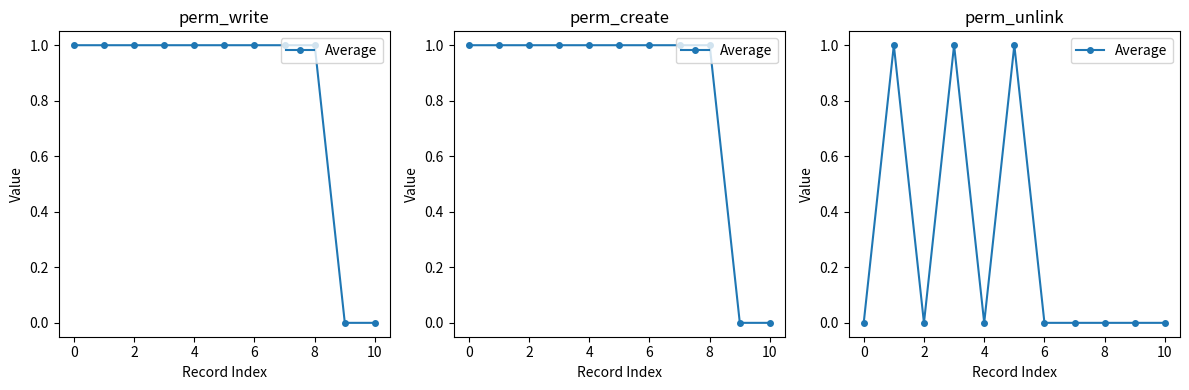

True or false: the data has more than 2 interior local peaks.

True